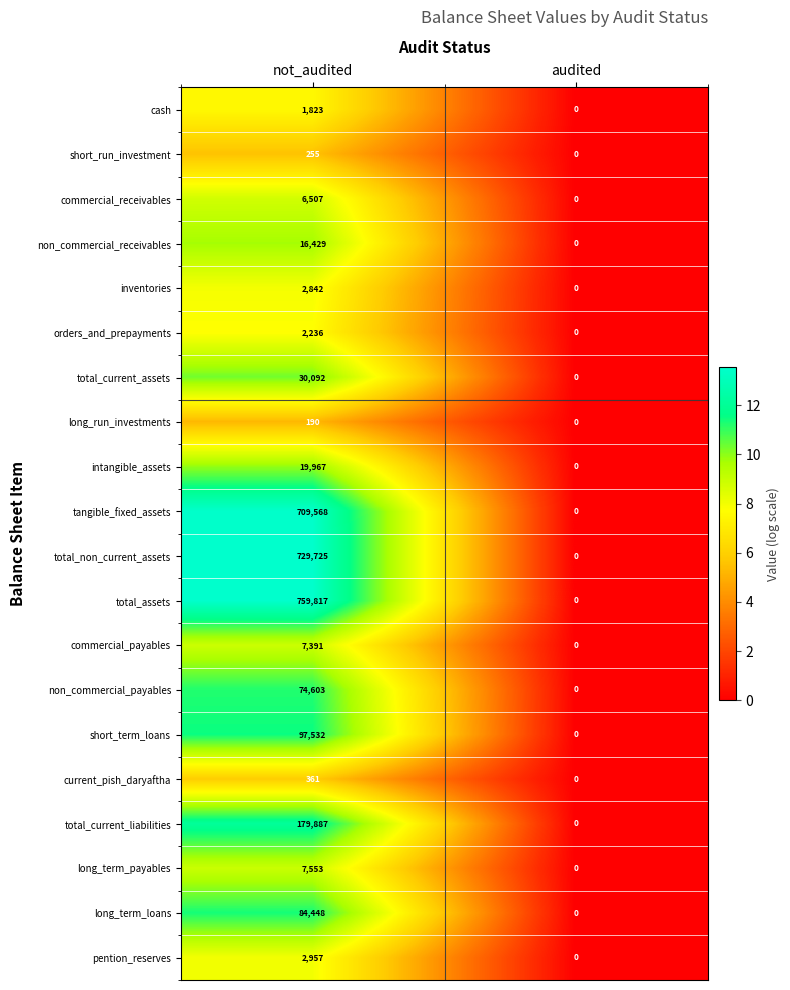

Is it true that non_commercial_receivables equals 16429 at not_audited?

True